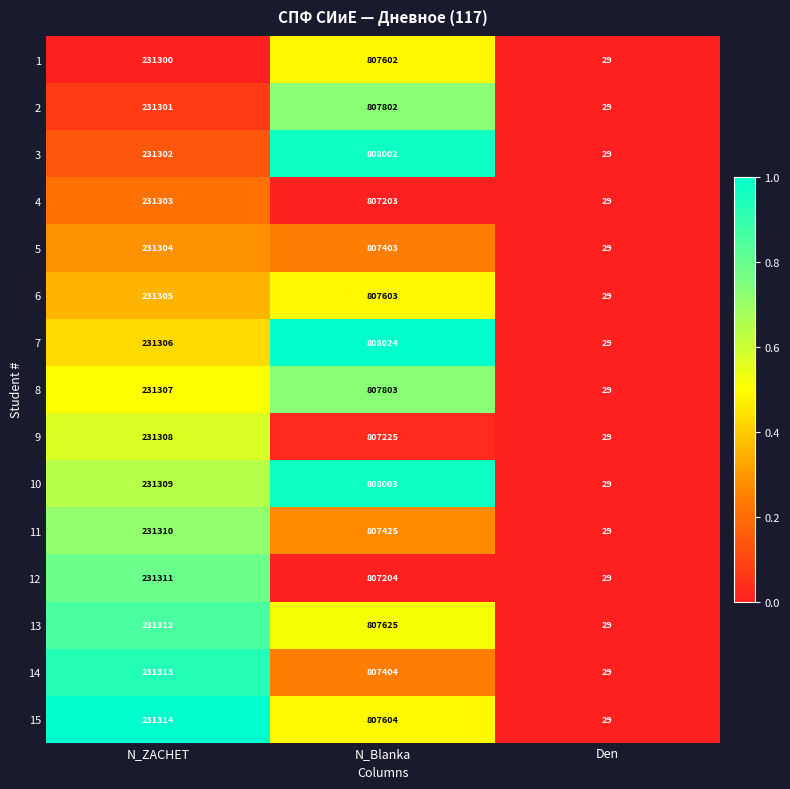

What is the difference between the maximum and second lowest values in the 7 series?

576718